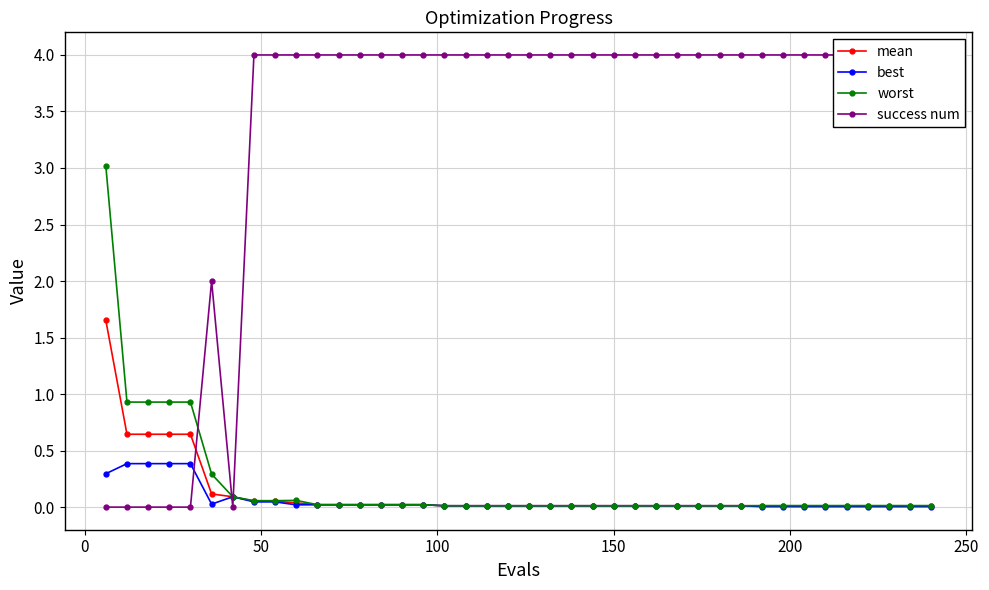

Reading left to right, extract all data points from this chart.

mean: 1.7	0.6	0.6	0.6	0.6	0.1	0.1	0.1	0.1	0.0	0.0	0.0	0.0	0.0	0.0	0.0	0.0	0.0	0.0	0.0	0.0	0.0	0.0	0.0	0.0	0.0	0.0	0.0	0.0	0.0	0.0	0.0	0.0	0.0	0.0	0.0	0.0	0.0	0.0	0.0
best: 0.3	0.4	0.4	0.4	0.4	0.0	0.1	0.0	0.0	0.0	0.0	0.0	0.0	0.0	0.0	0.0	0.0	0.0	0.0	0.0	0.0	0.0	0.0	0.0	0.0	0.0	0.0	0.0	0.0	0.0	0.0	0.0	0.0	0.0	0.0	0.0	0.0	0.0	0.0	0.0
worst: 3.0	0.9	0.9	0.9	0.9	0.3	0.1	0.1	0.1	0.1	0.0	0.0	0.0	0.0	0.0	0.0	0.0	0.0	0.0	0.0	0.0	0.0	0.0	0.0	0.0	0.0	0.0	0.0	0.0	0.0	0.0	0.0	0.0	0.0	0.0	0.0	0.0	0.0	0.0	0.0
success num: 0.0	0.0	0.0	0.0	0.0	2.0	0.0	4.0	4.0	4.0	4.0	4.0	4.0	4.0	4.0	4.0	4.0	4.0	4.0	4.0	4.0	4.0	4.0	4.0	4.0	4.0	4.0	4.0	4.0	4.0	4.0	4.0	4.0	4.0	4.0	4.0	4.0	4.0	4.0	4.0